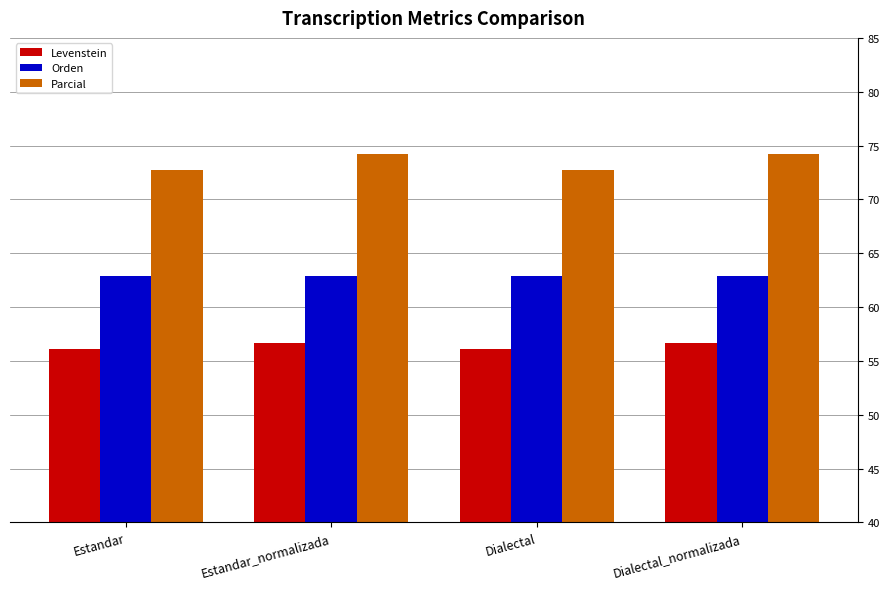

How many series are shown in this chart?

3